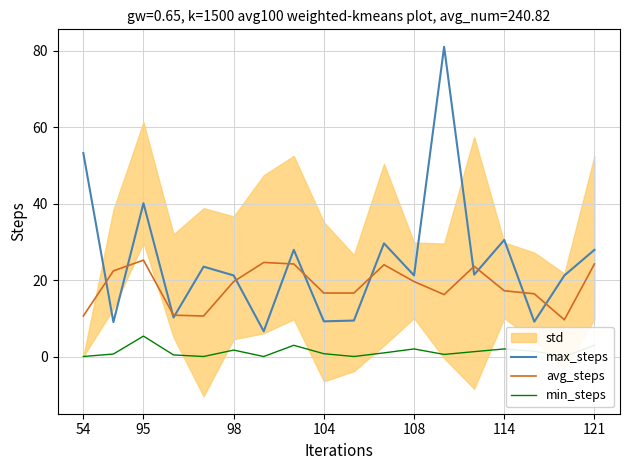

Reading right to left, list all the values displayed in this chart.

max_steps: 27.9	21.2	9.1	30.5	21.4	81.0	21.2	29.6	9.4	9.2	27.9	6.6	21.2	23.5	10.2	40.1	9.0	53.2
avg_steps: 24.2	9.6	16.4	17.2	23.6	16.2	19.6	24.0	16.6	16.6	24.2	24.6	19.6	10.6	10.8	25.2	22.4	10.6
min_steps: 2.9	0.0	1.4	2.0	1.3	0.5	2.0	0.9	0.0	0.7	2.9	0.0	1.7	0.0	0.4	5.3	0.7	0.0